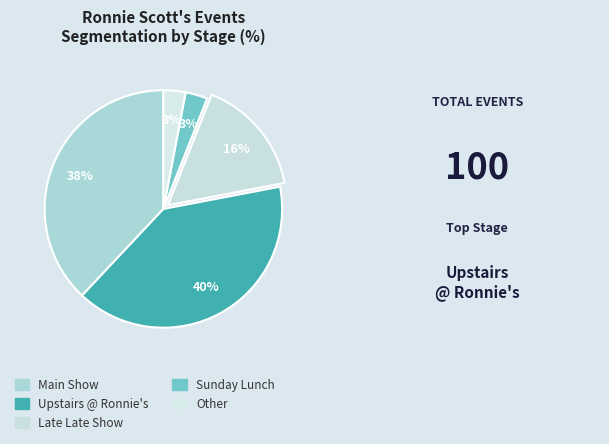

What percentage do Sunday Lunch and Upstairs @ Ronnie's together represent?

43.0%